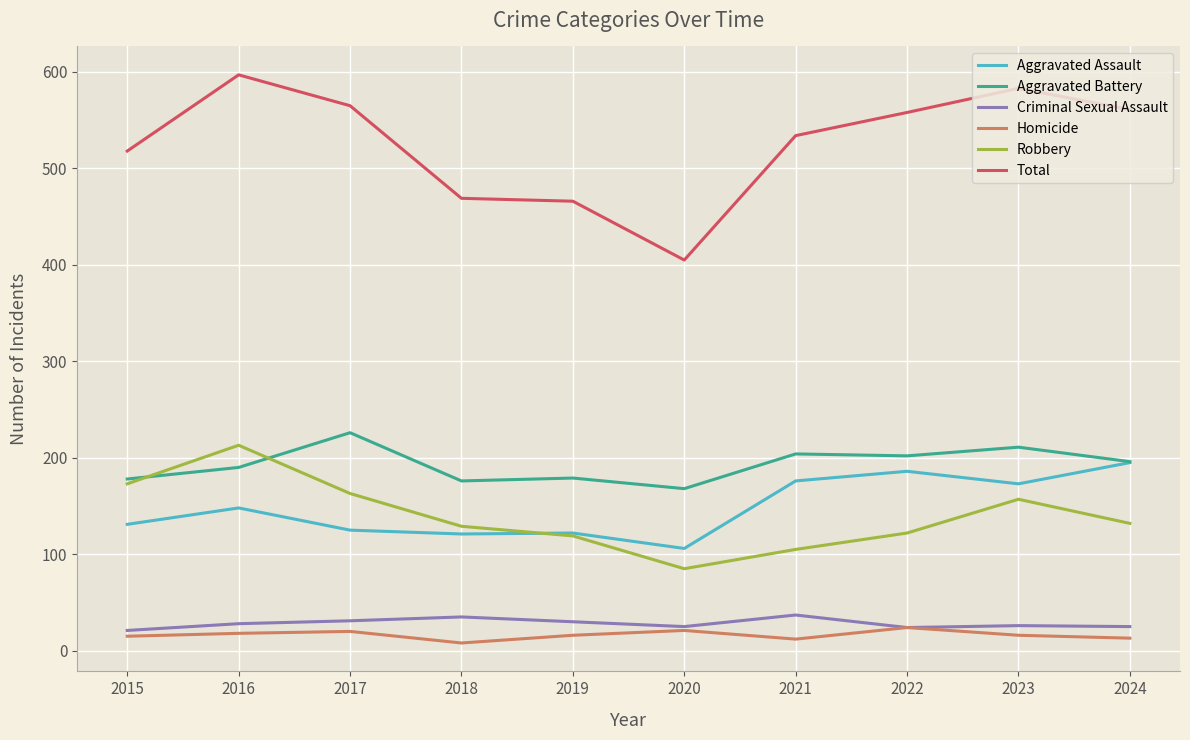

What is the total value across all series at 2020?

810